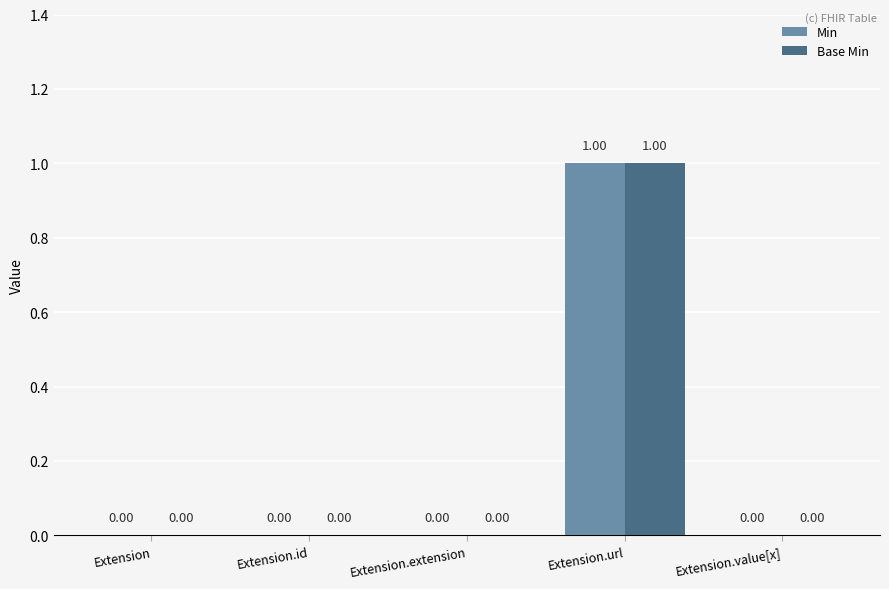

Reading left to right, what are all the values shown in this chart?

Min: 0	0	0	1	0
Base Min: 0	0	0	1	0